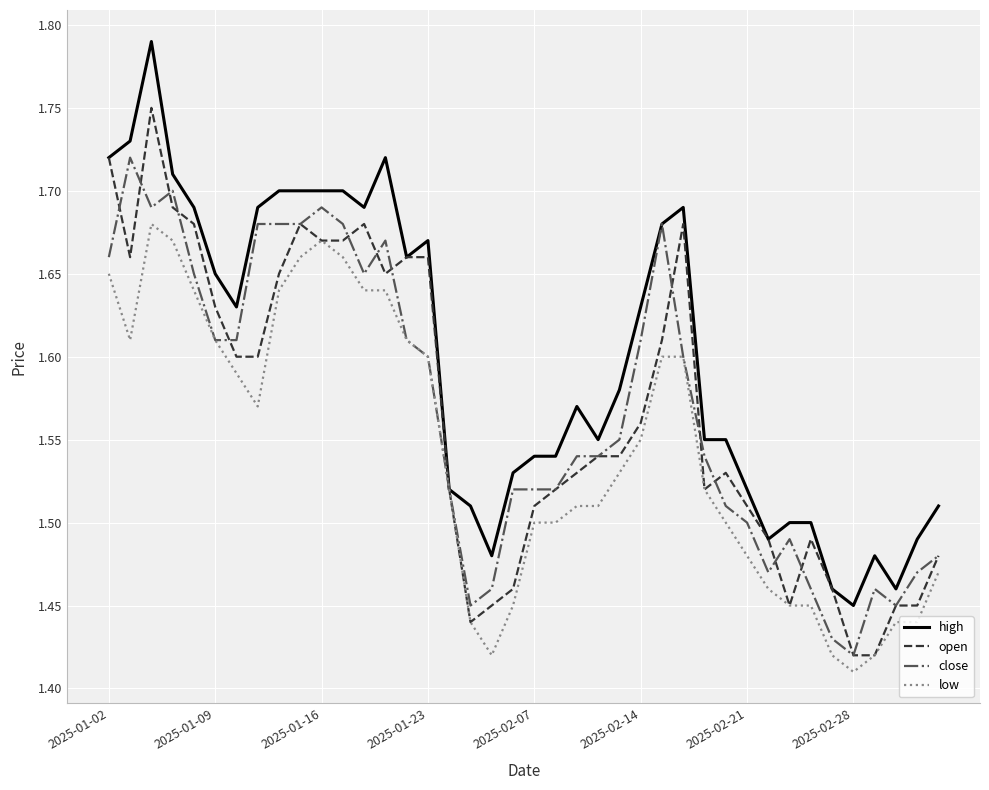

List the series in order of their peak value, lowest first.

low, close, open, high